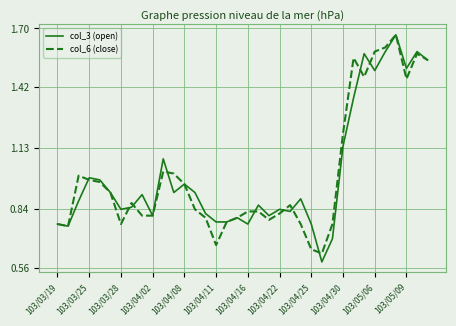

Which series has the widest spread of values?

col_3 (open)